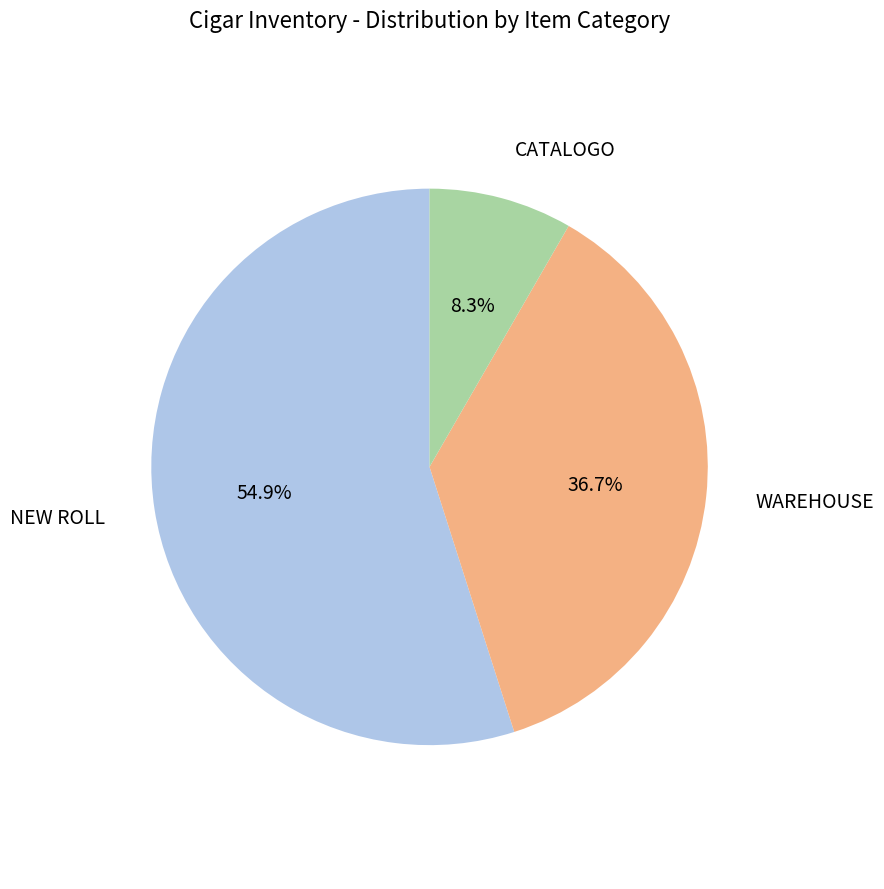

How many segments does this pie chart have?

3